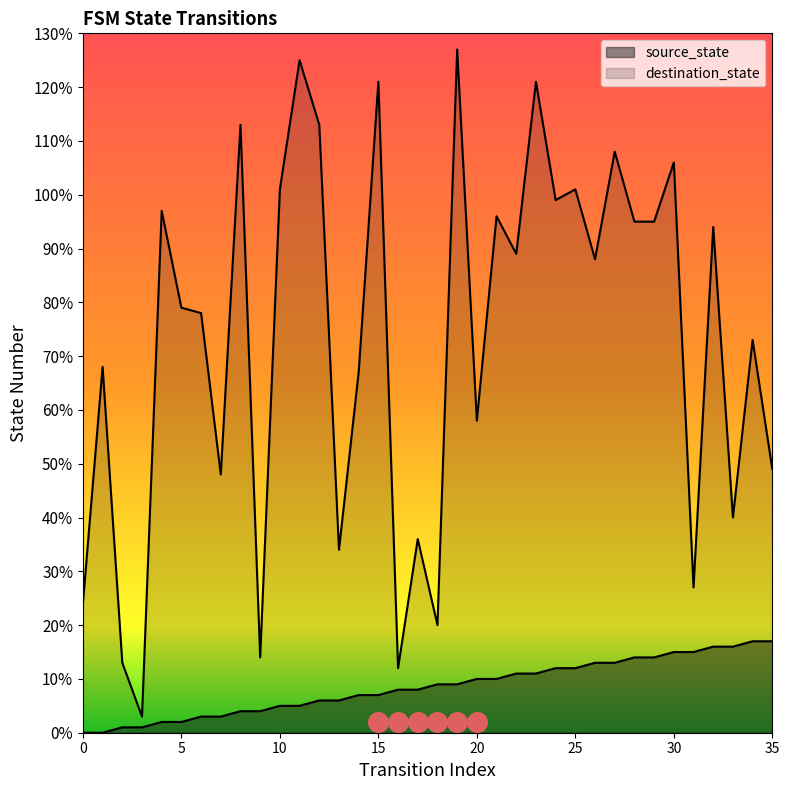

Which series has the widest spread of Y values?

destination_state